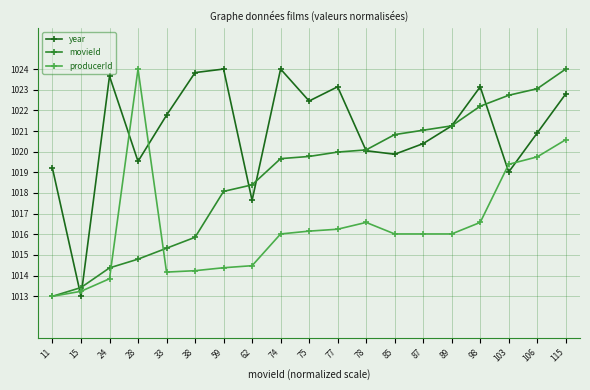

What are all the series names shown in the legend?

year, movieId, producerId